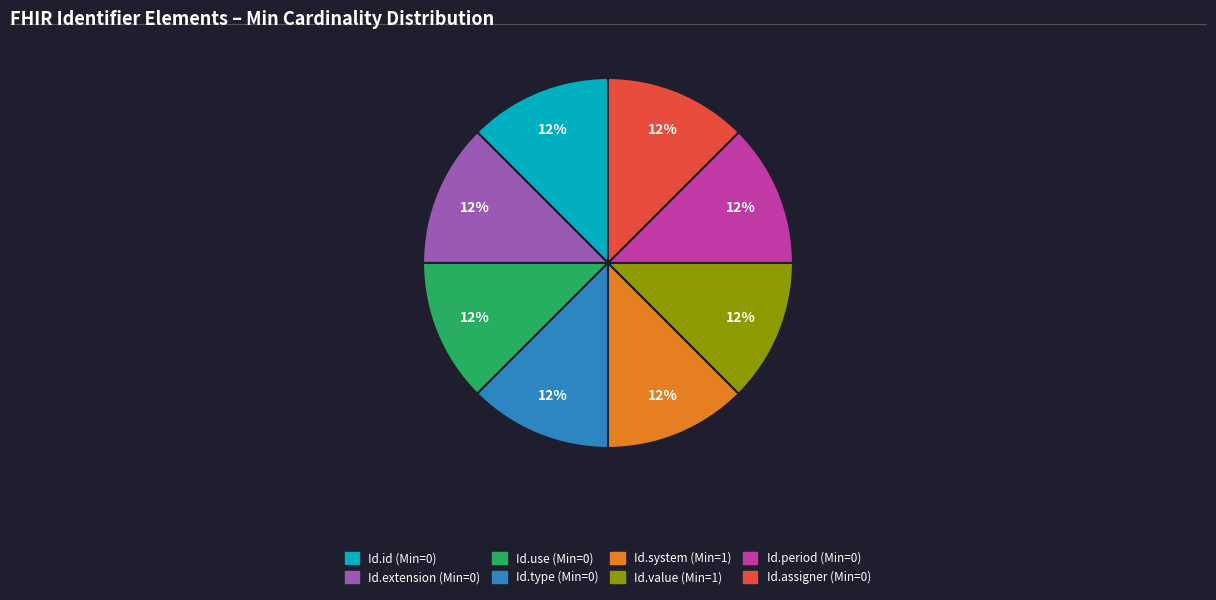

Is there any slice that represents more than half of the pie?

No